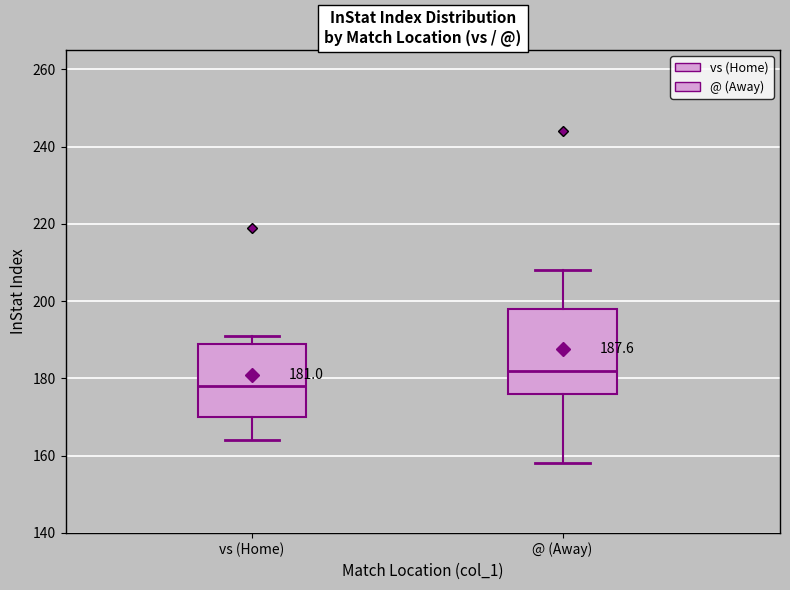

Which box's median line is the lowest?

vs (Home)